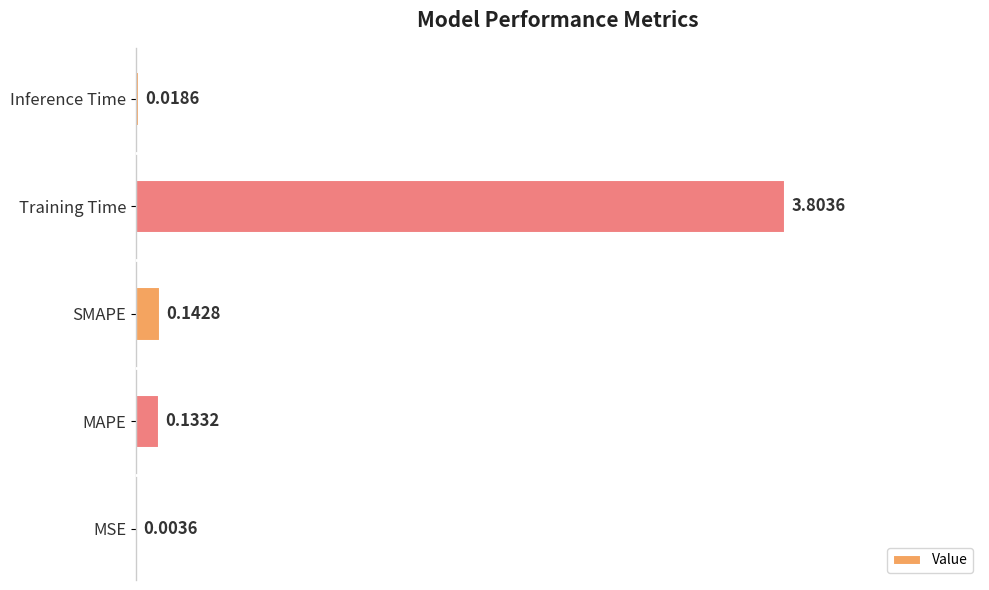

Where is the data nearest to the value 1?

SMAPE